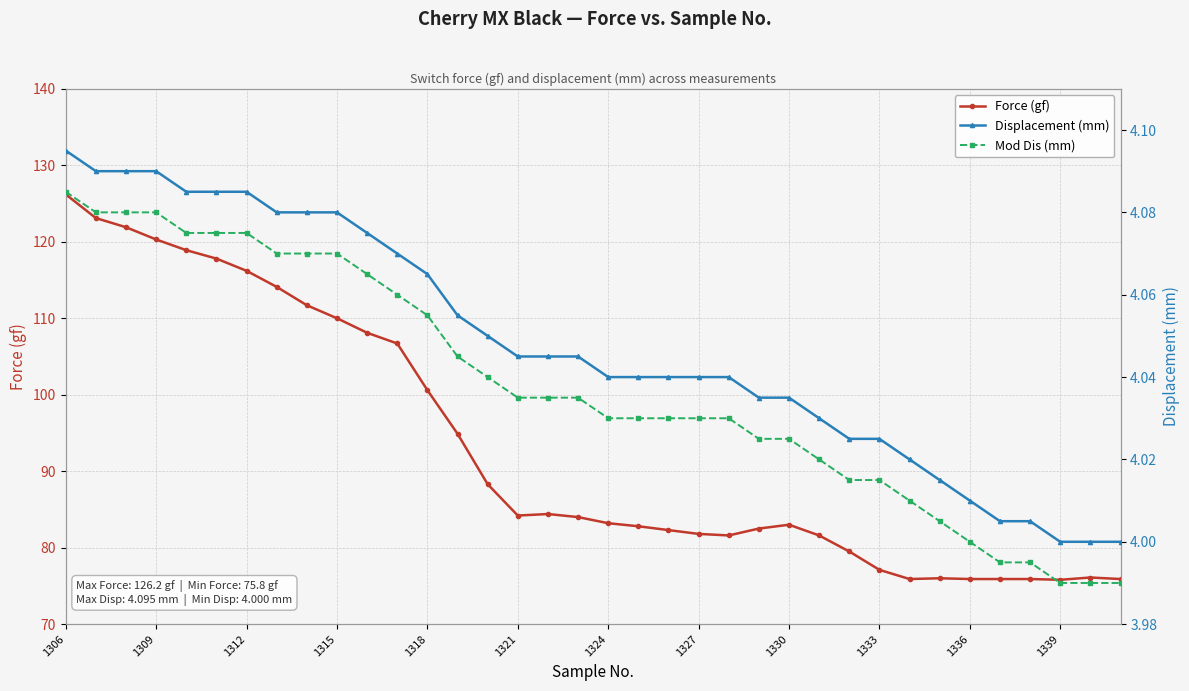

What is the lowest value of the Force (gf) series?

75.8